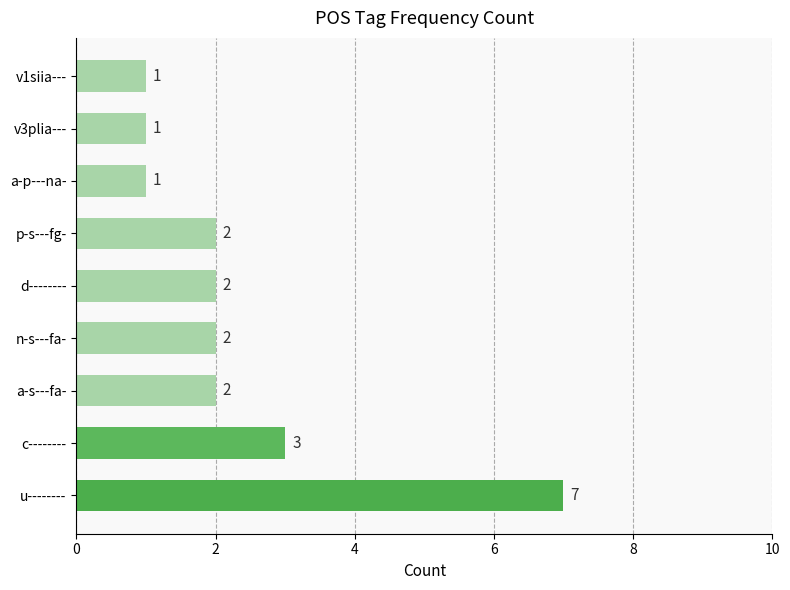

How many data points are less than 2?

3